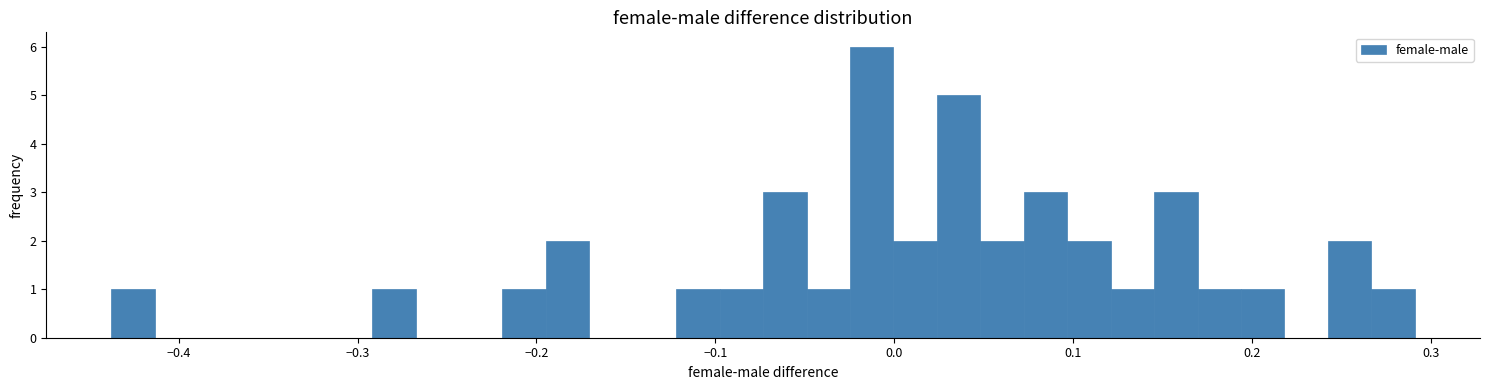

Read against the x-axis, roughly where is the centre of the tallest bar?

-0.01